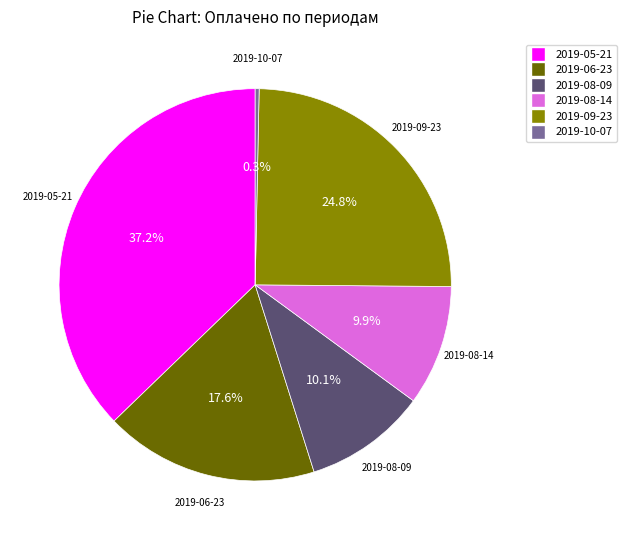

How many slices are in this pie chart?

6